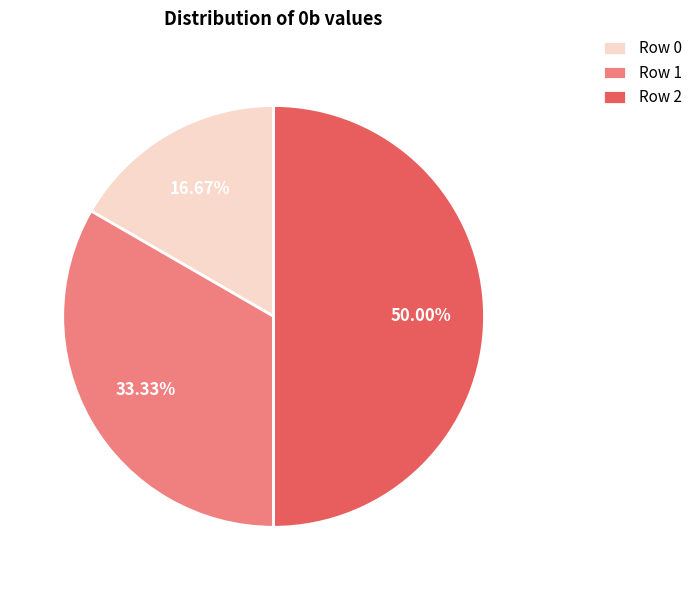

Is the sum of Row 1 and Row 2 greater than half?

Yes